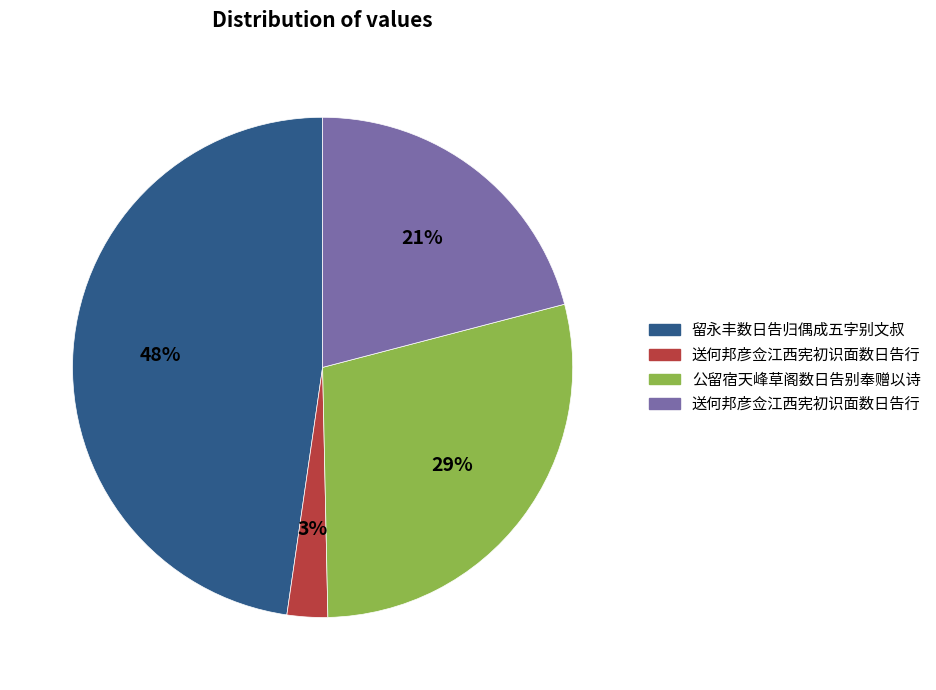

Is there a majority slice in this chart?

No